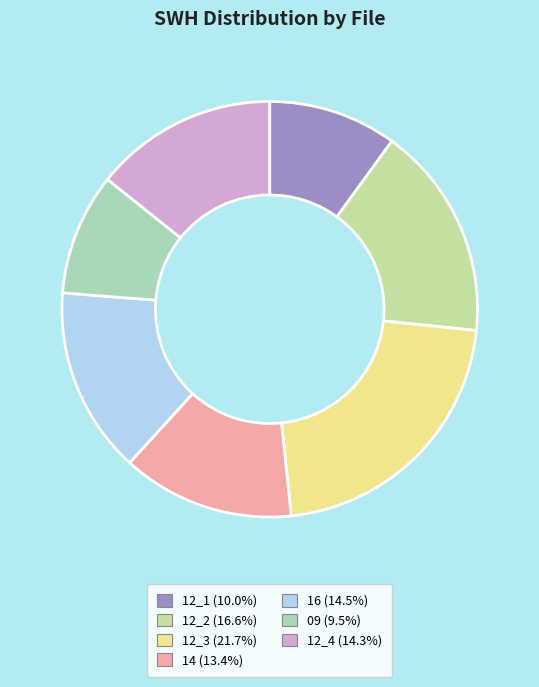

Rank the categories by value from lowest to highest.

01022020_09.txt, 01022020_12_1.txt, 01022020_14.txt, 01022020_12_4.txt, 01022020_16.txt, 01022020_12_2.txt, 01022020_12_3.txt